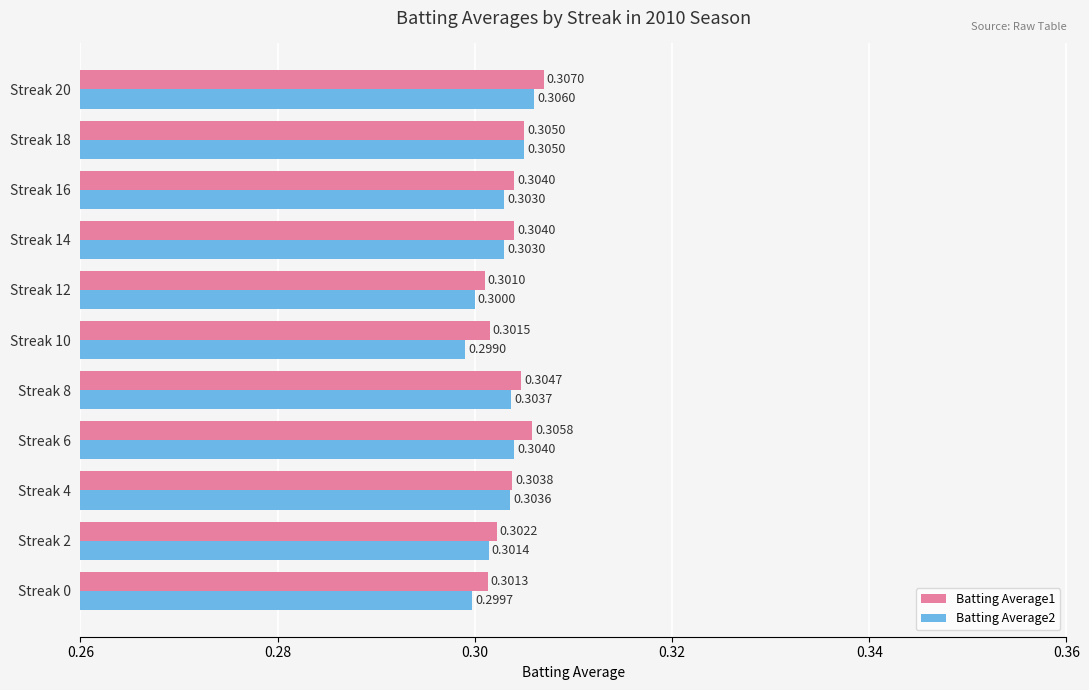

At how many categories does at least one series exceed 0?

11